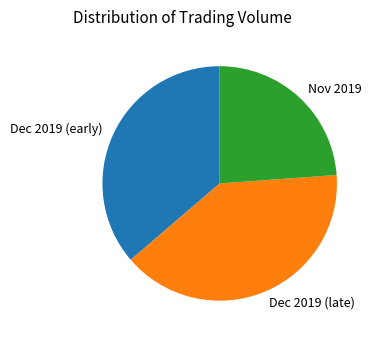

How many slices are in this pie chart?

3